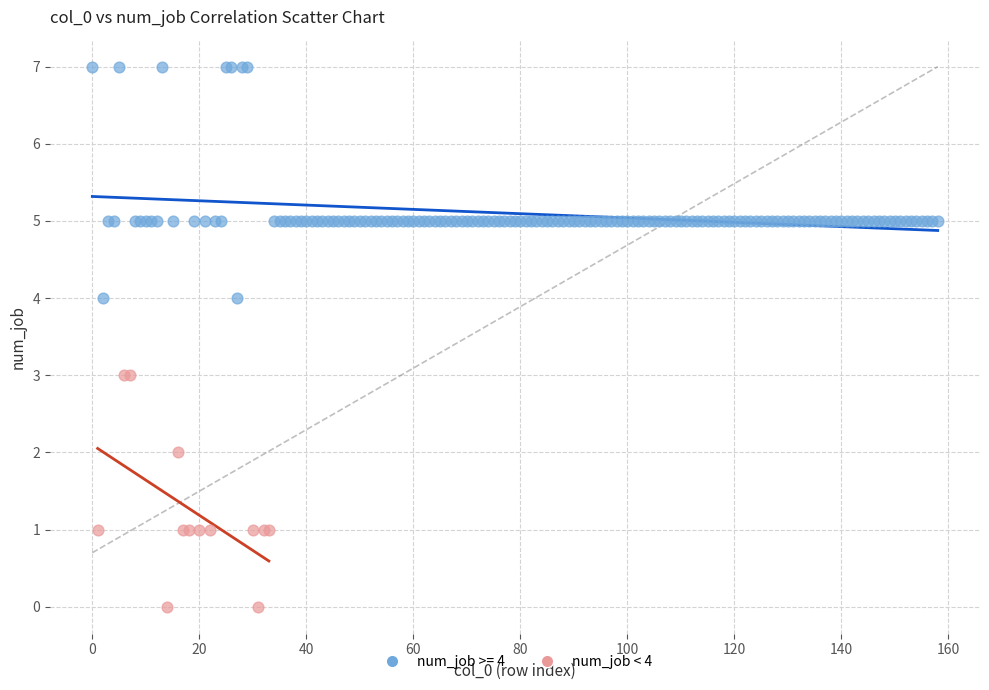

Which series contains the lowest Y value?

num_job < 4